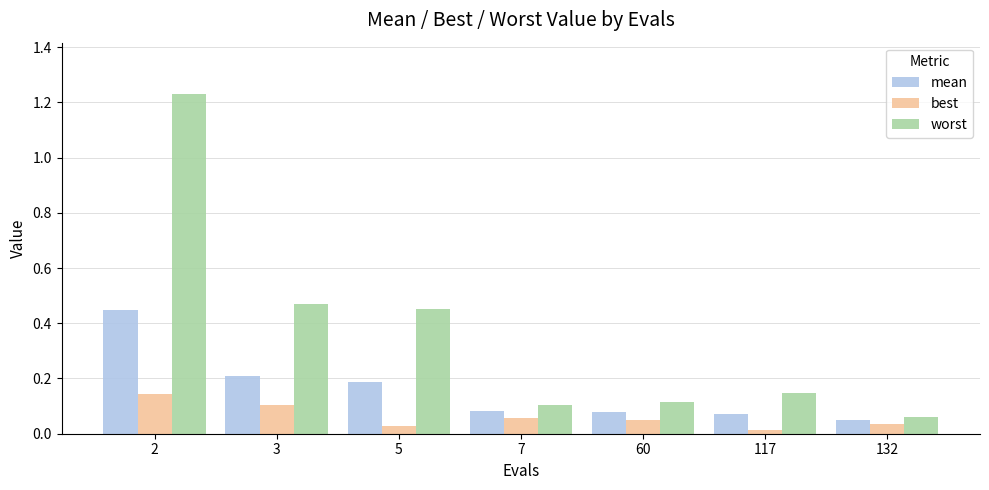

Which series changed the most between 5 and 117?

worst